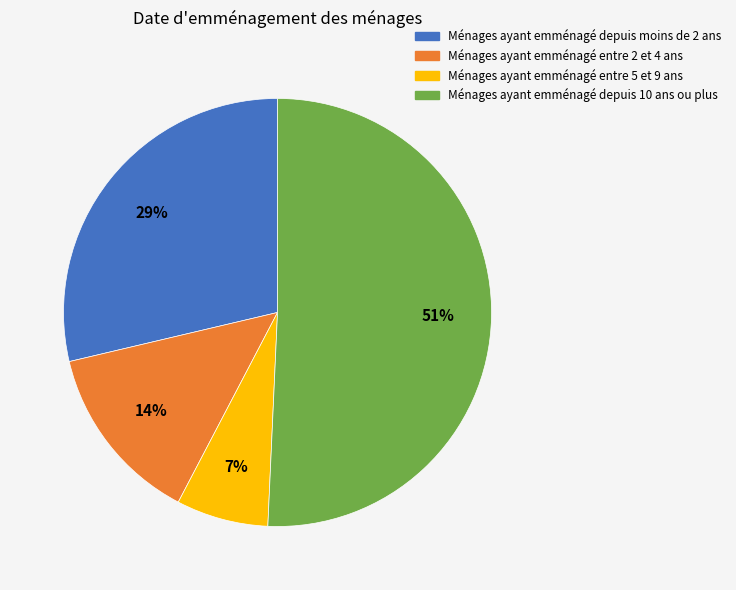

Which category has the smallest portion of the pie?

Ménages ayant emménagé entre 5 et 9 ans